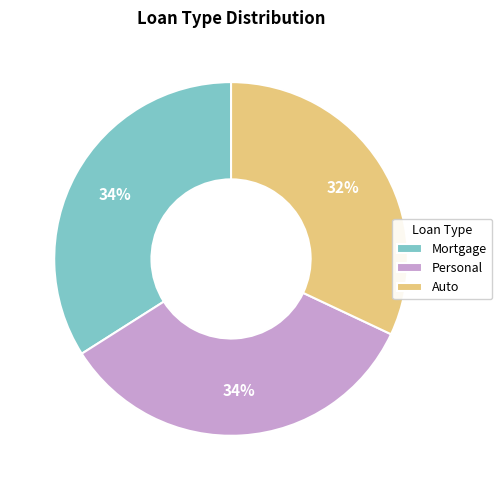

Combined, do Mortgage and Auto account for over 50%?

Yes